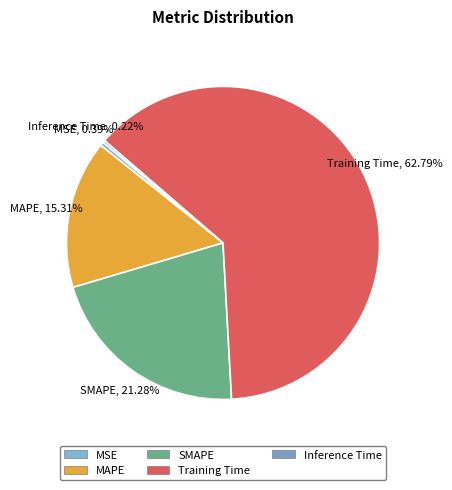

To the nearest percent, what is the average slice percentage?

20%